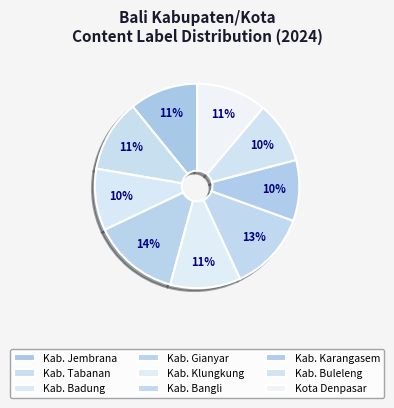

Does Kab. Klungkung account for over 50% of the chart?

No